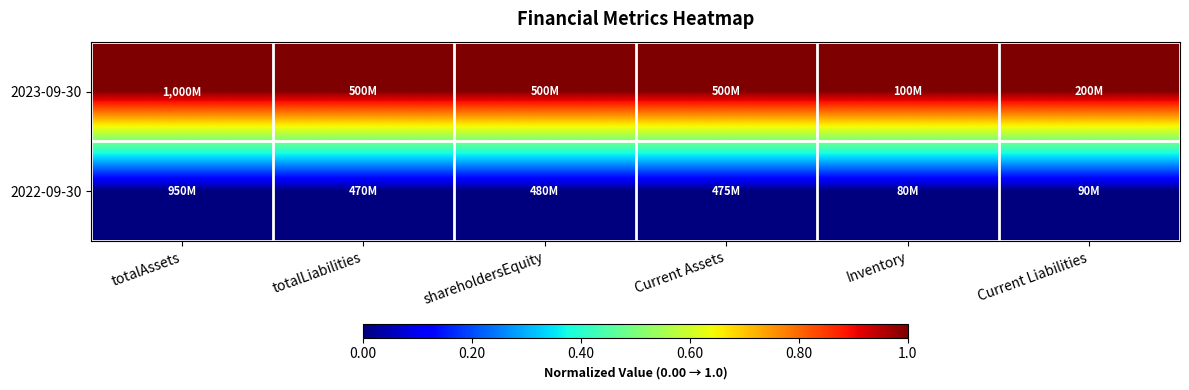

Rank the series at shareholdersEquity from highest to lowest value.

2023-09-30, 2022-09-30